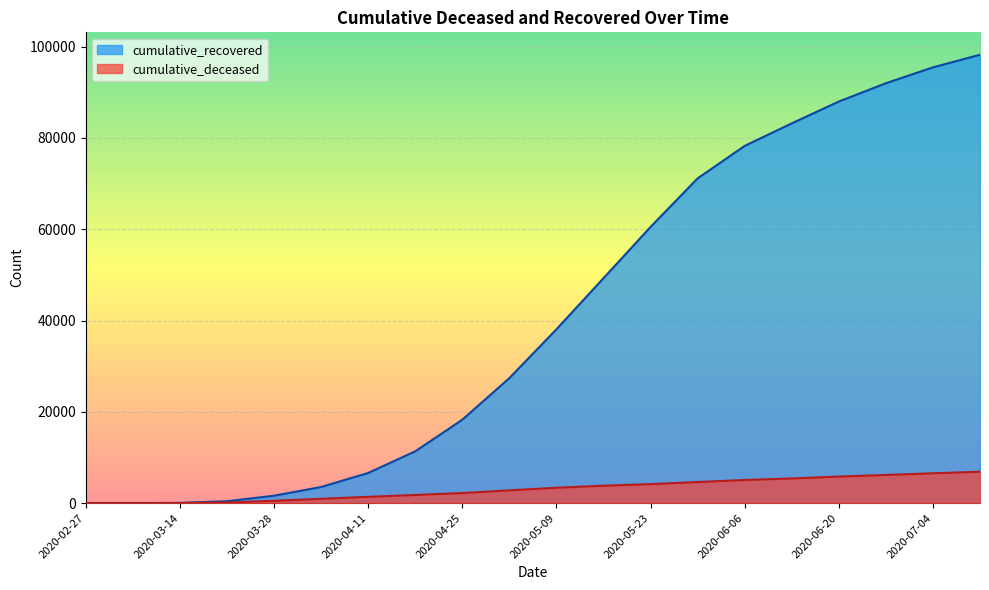

True or false: cumulative_deceased and cumulative_recovered intersect in this chart.

False